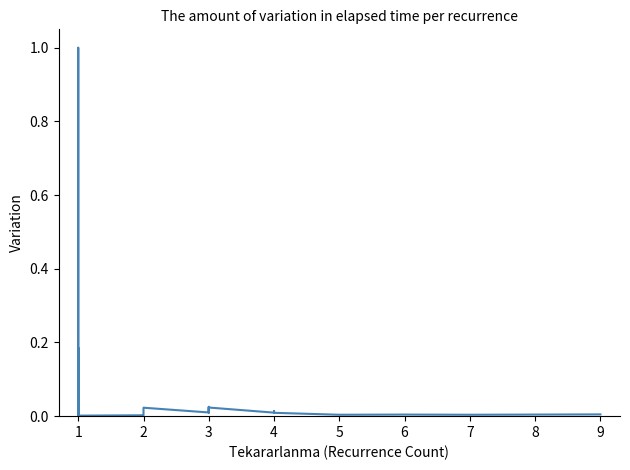

Reading right to left, transcribe all the data shown in this chart.

0.0	0.0	0.0	0.0	0.0	0.0	0.0	0.0	0.0	0.0	0.0	0.0	0.0	0.0	0.0	0.0	0.0	1.0	0.1	0.2	0.0	0.0	0.0	0.0	0.0	0.0	0.0	0.0	0.0	0.0	0.0	0.0	0.0	0.0	0.0	0.0	0.0	0.0	0.2	0.0